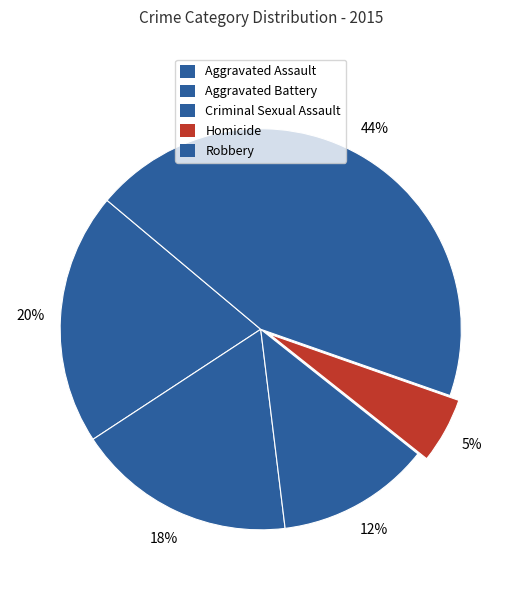

To the nearest percent, what percentage of the pie is Aggravated Assault?

20%